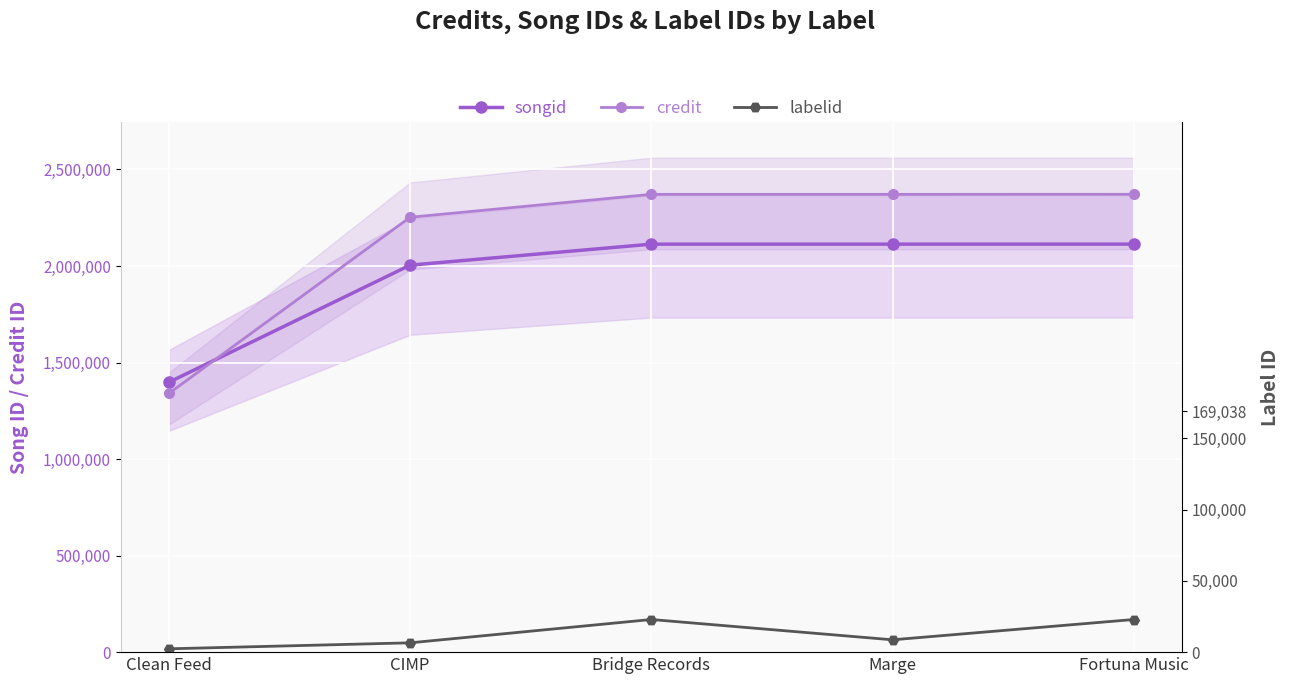

What position from the right is Marge?

2